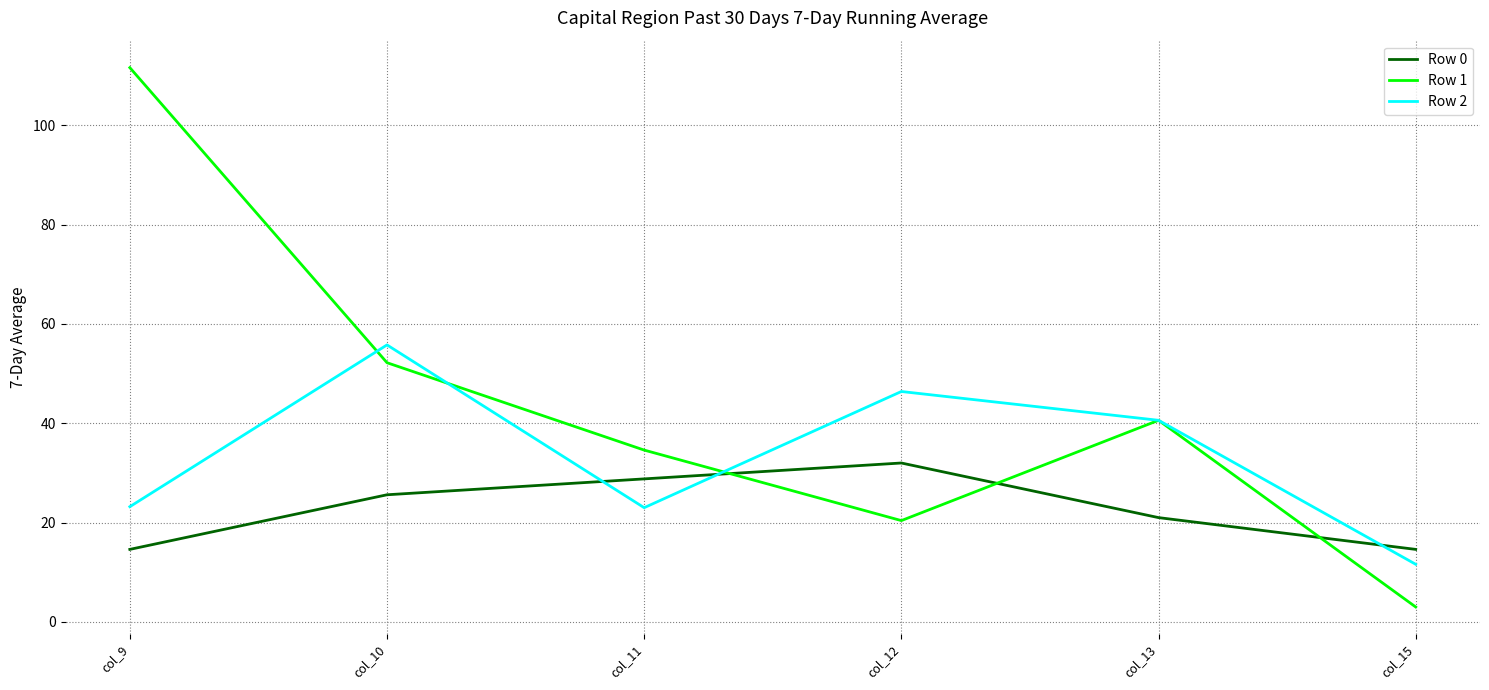

What is the total value across all series at col_11?

86.4